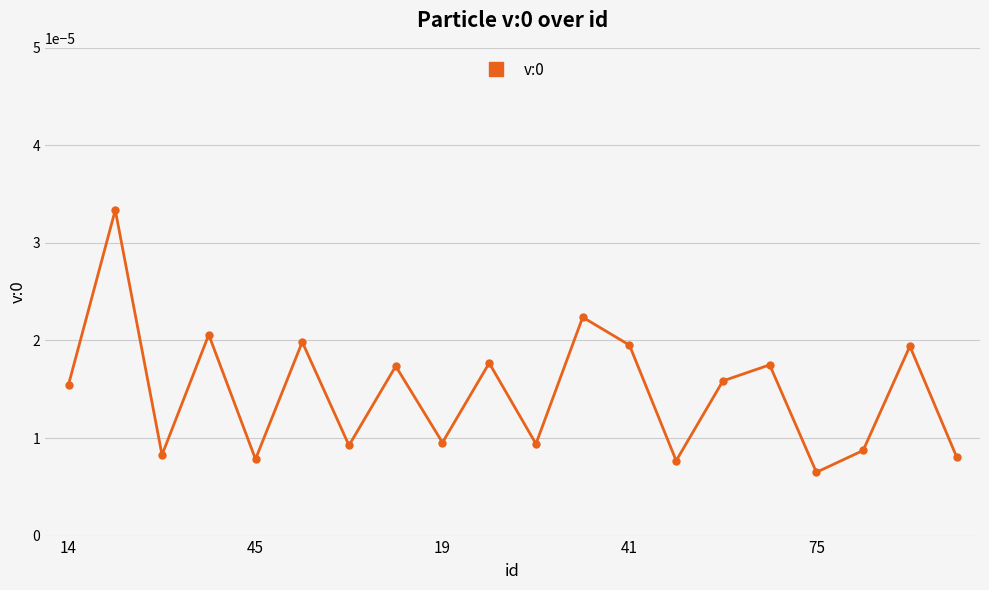

How many lines are shown in the chart?

1